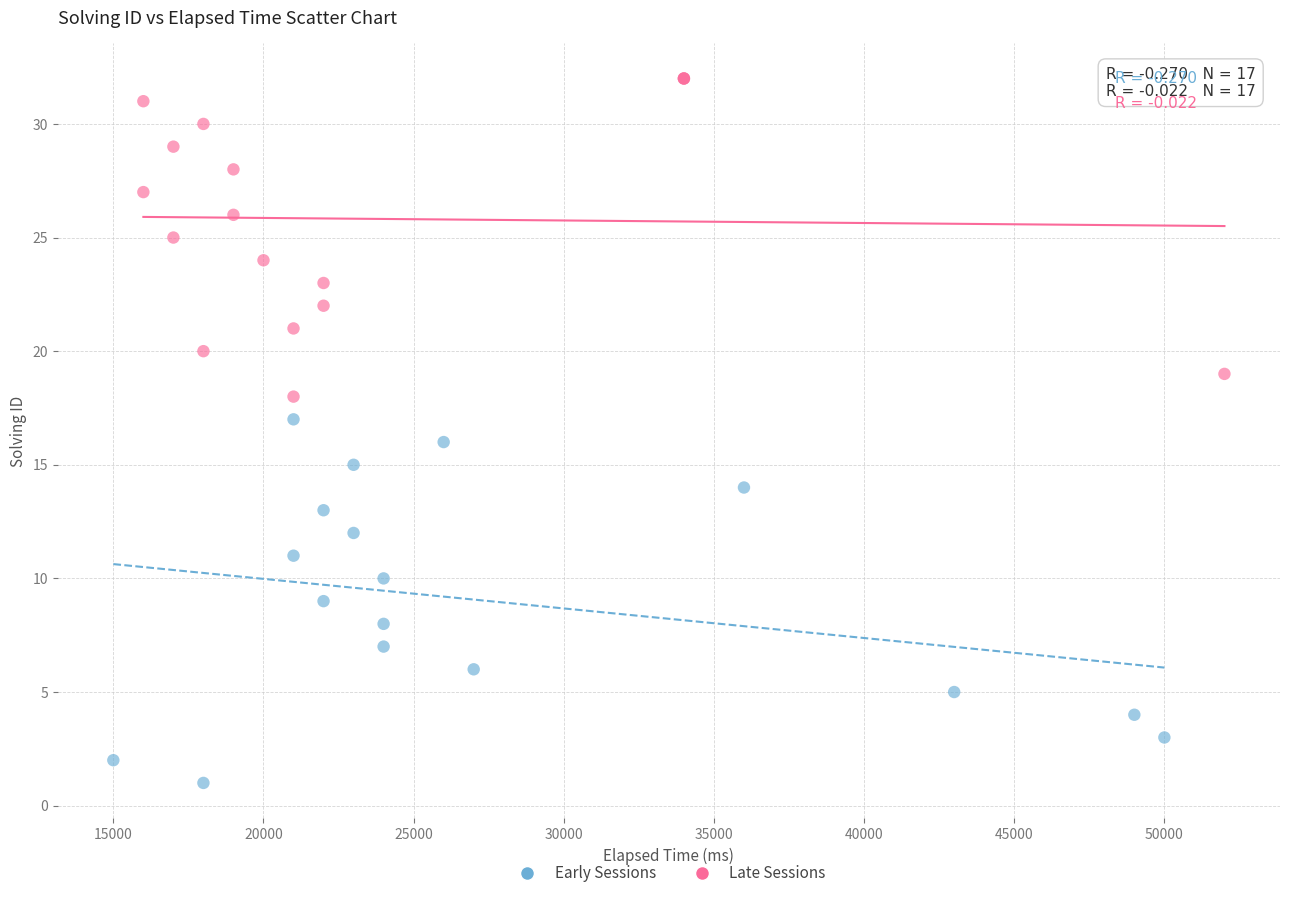

Which series contains the highest Y value?

Late Sessions